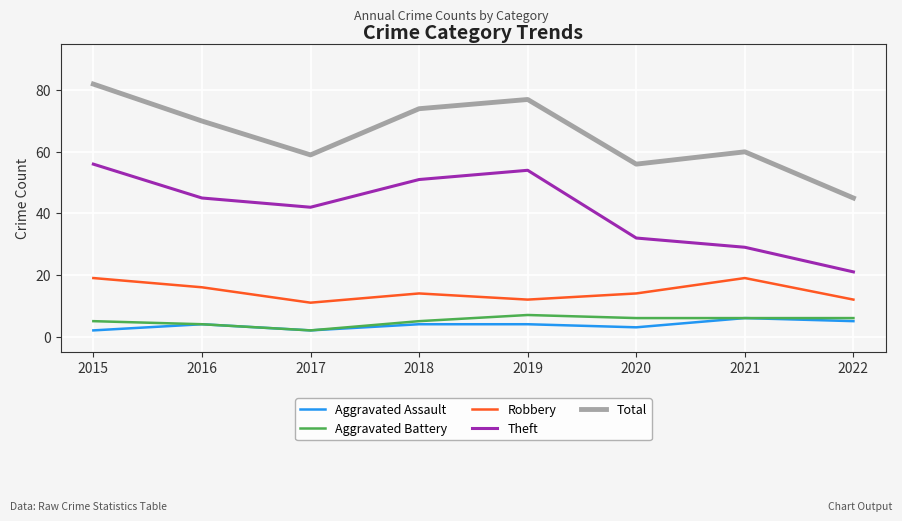

How many lines are shown in the chart?

5